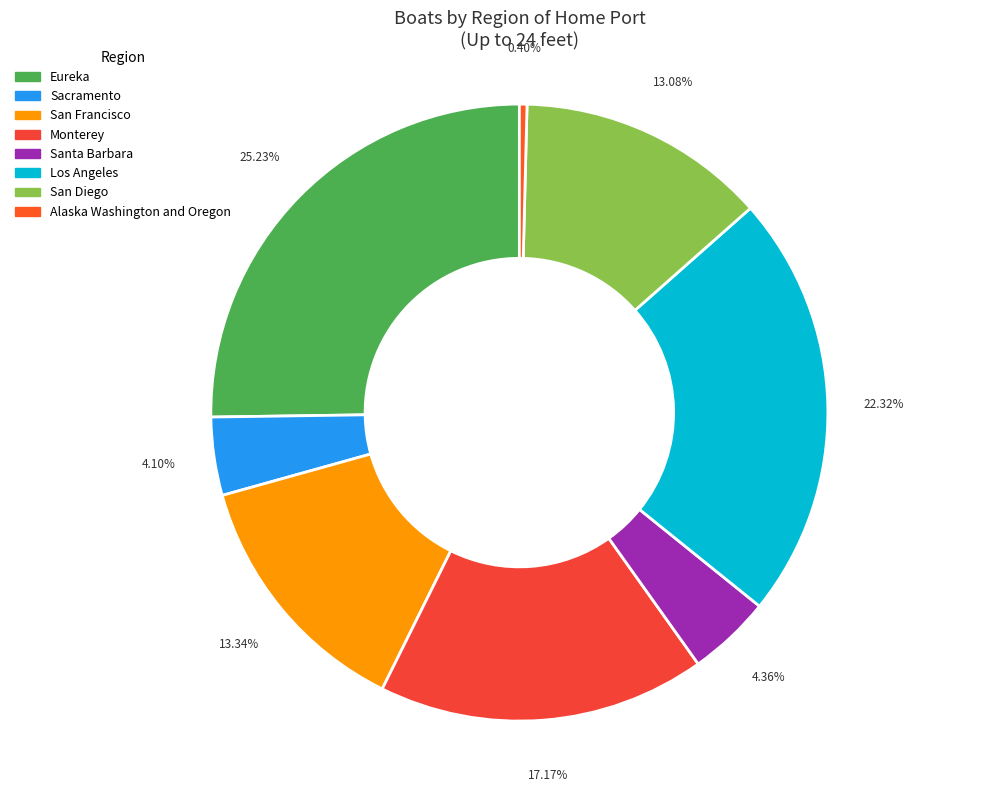

Count the number of slices in the pie.

8